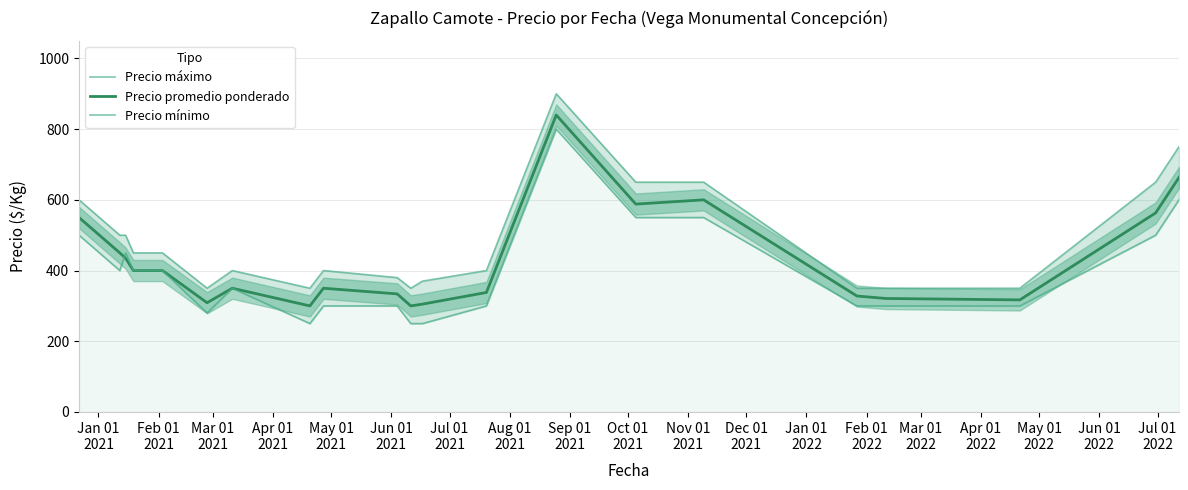

What is the maximum value for Precio promedio ponderado?

840